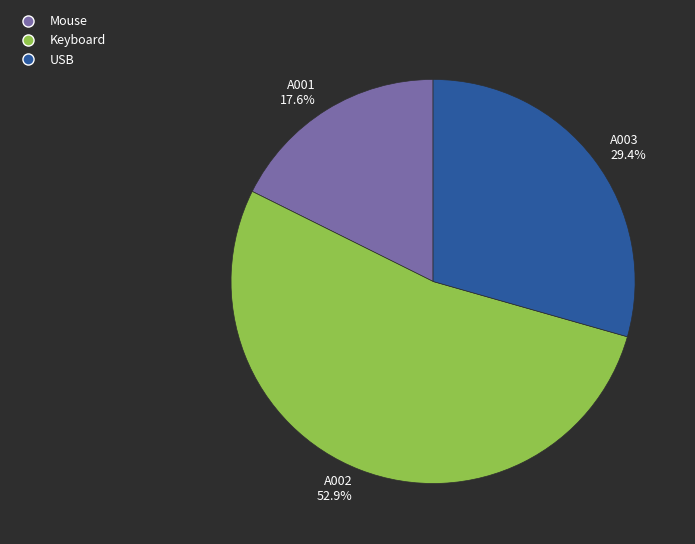

What percentage do Keyboard and Mouse together represent?

70.6%